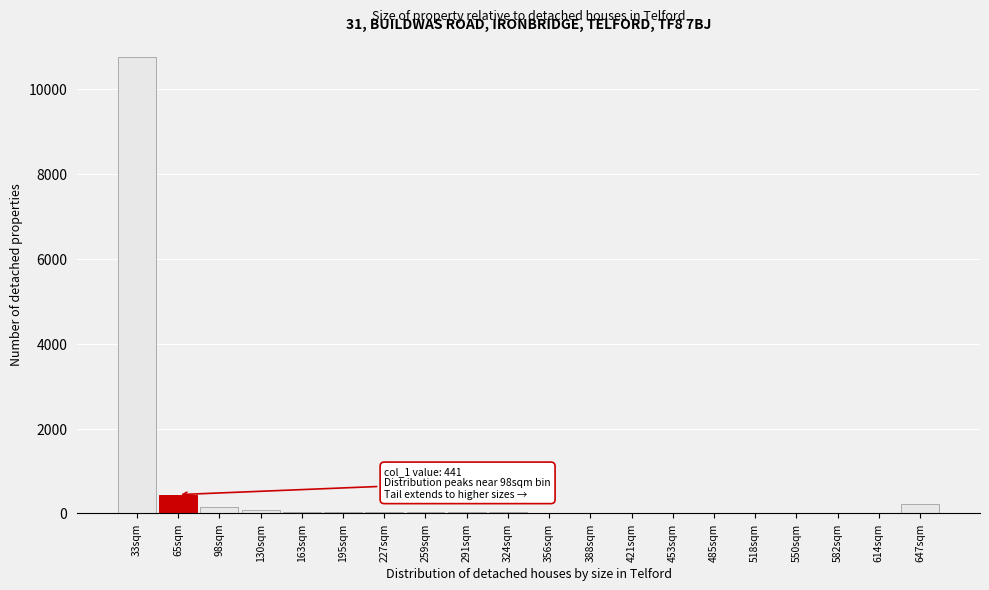

At which label is the value closest to 5384?

65sqm